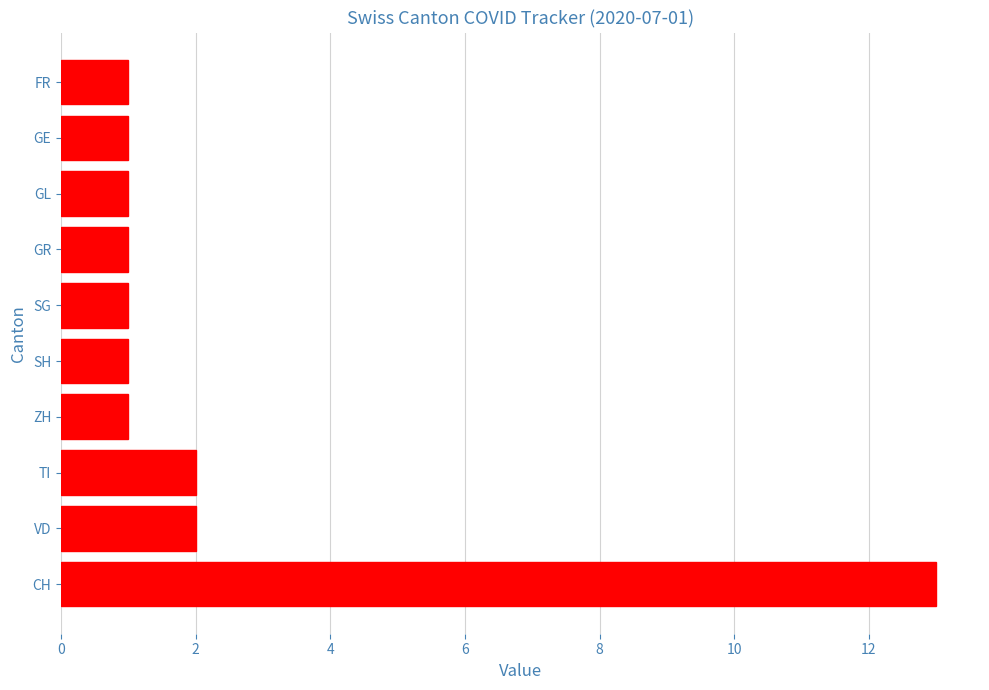

Approximately how many times larger is the value at ZH compared to VD?

0.5